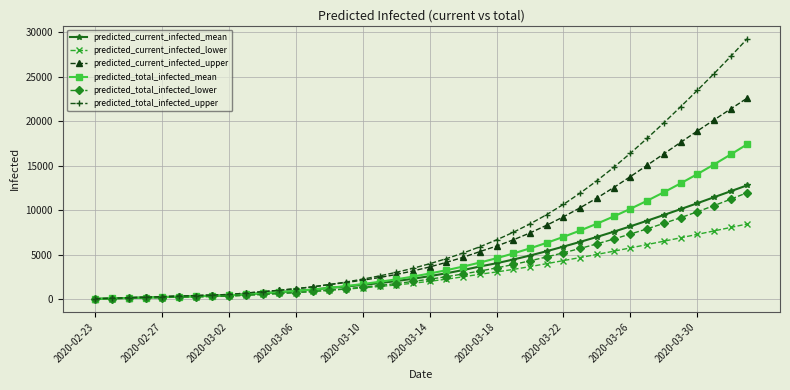

What is the maximum value for predicted_current_infected_upper?

22628